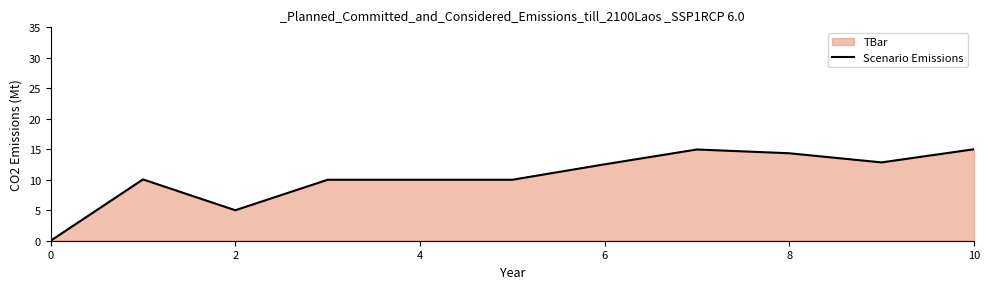

The chart shows a value of 10.0 at 4. True or false?

True